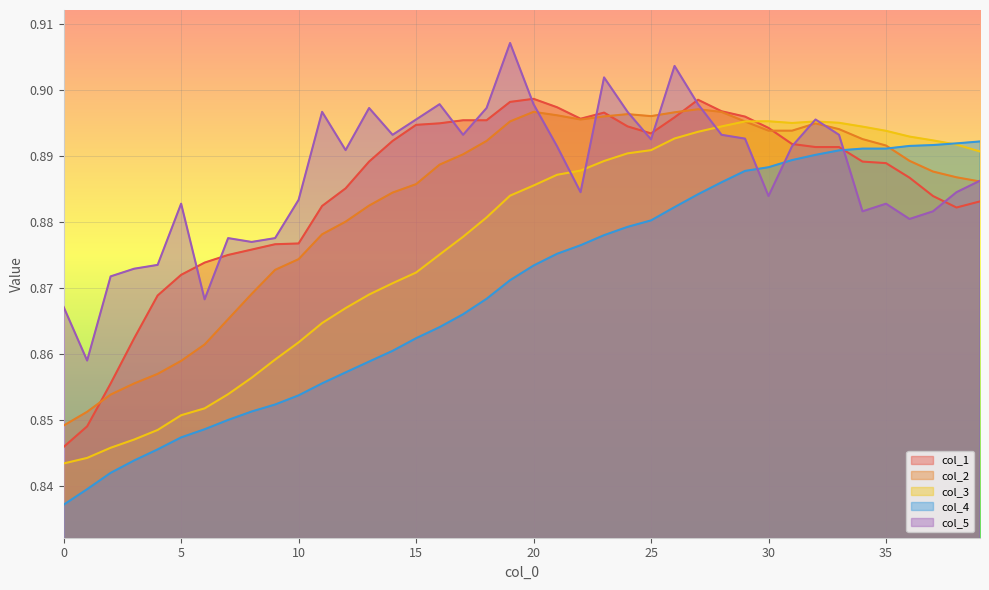

Rank the categories by col_2 value from highest to lowest.

27, 20, 28, 26, 24, 21, 25, 23, 22, 19, 29, 32, 33, 30, 31, 34, 18, 35, 17, 36, 16, 37, 38, 39, 15, 14, 13, 12, 11, 10, 9, 8, 7, 6, 5, 4, 3, 2, 1, 0